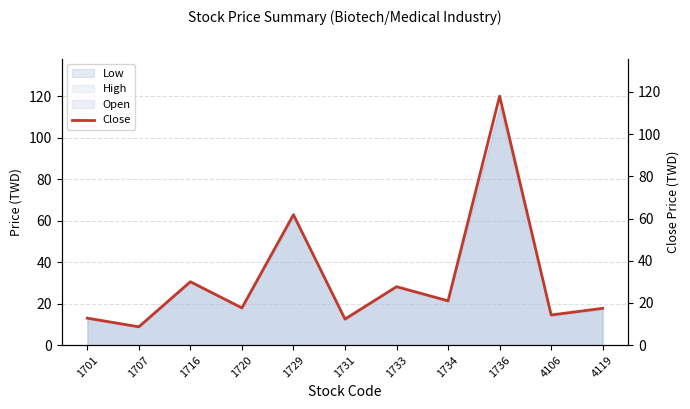

Is it true that the value at 1716 is 30.1?

True